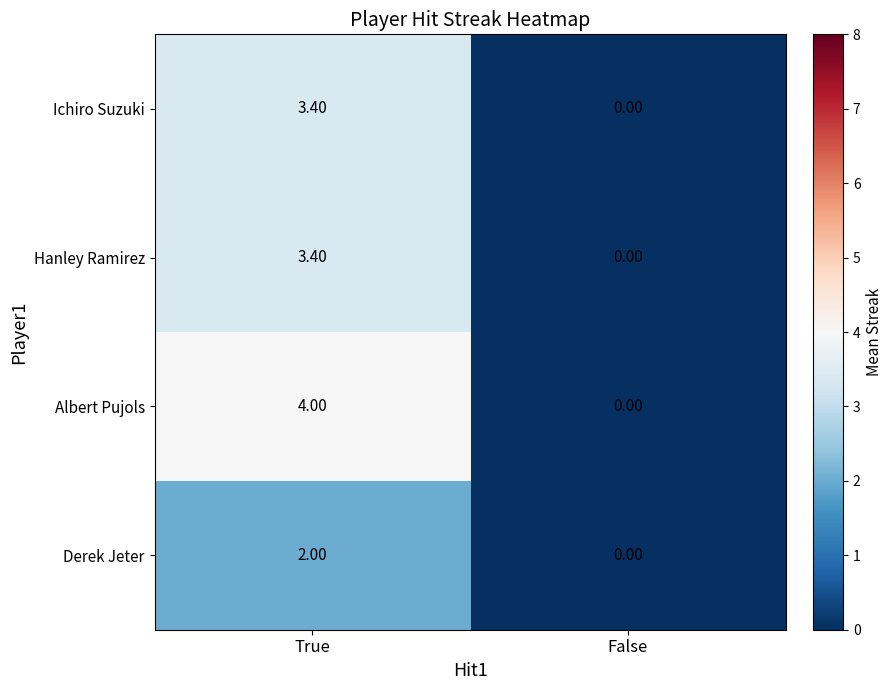

At which category is the sum across all series the highest?

True